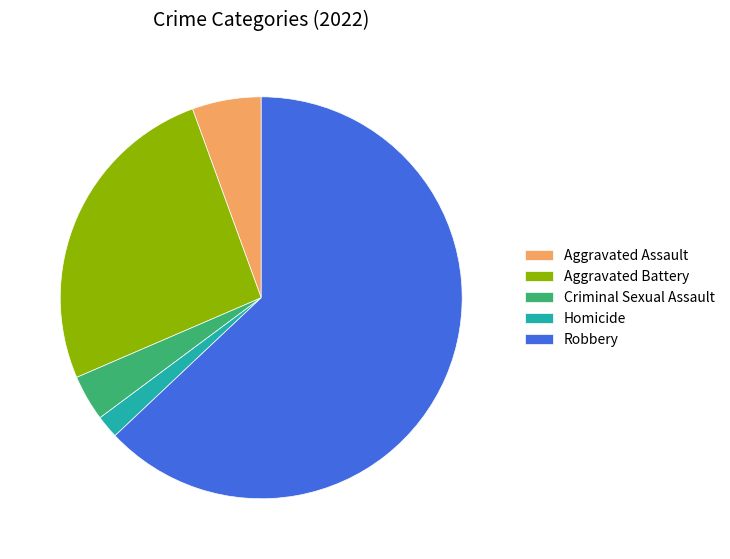

The Aggravated Battery slice represents 18% of the pie. True or false?

False